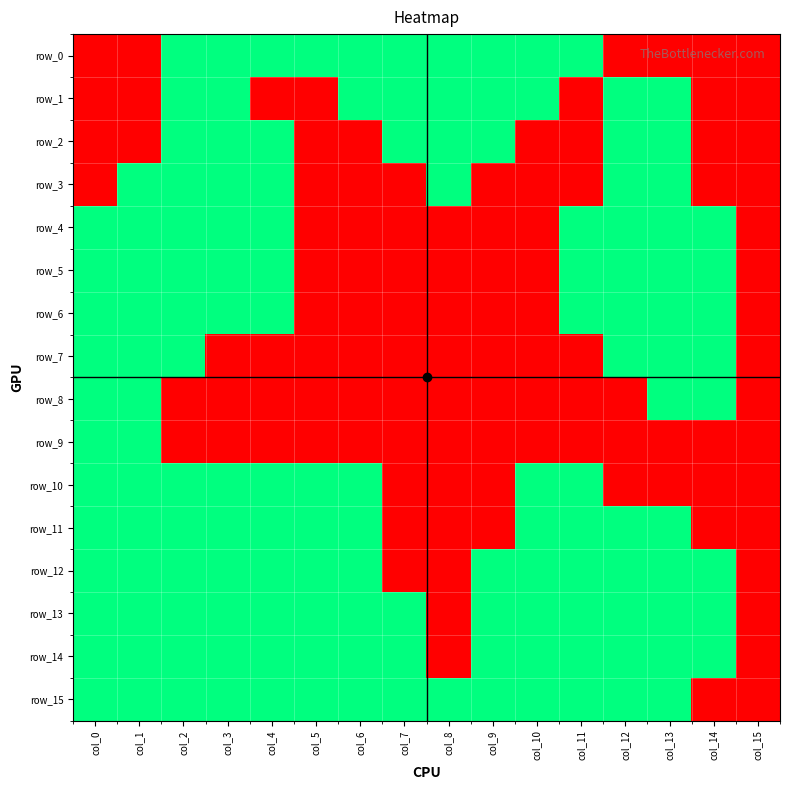

What is the spread (max minus min) of values at col_7?

1